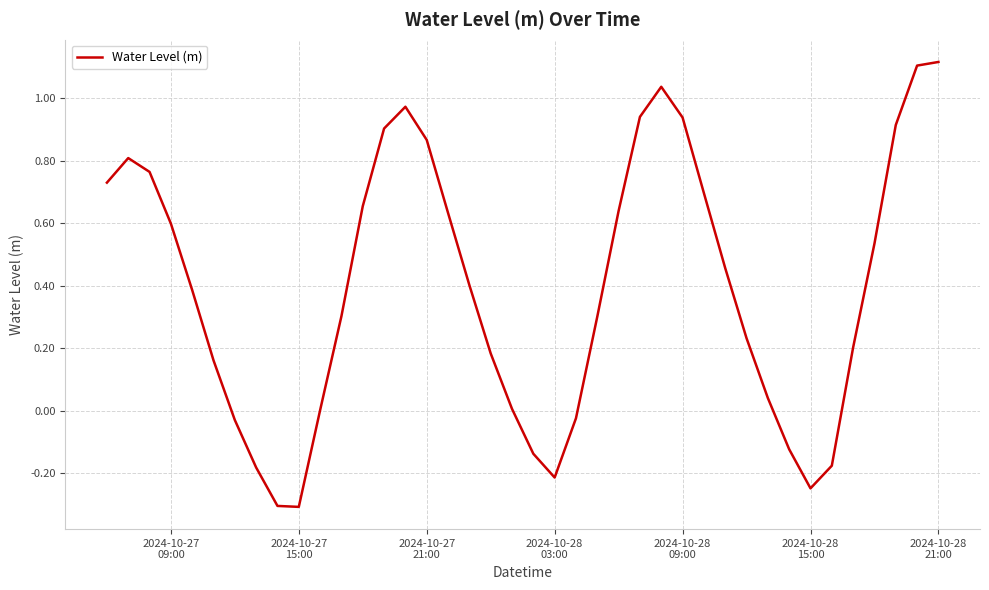

How many lines are shown in the chart?

1